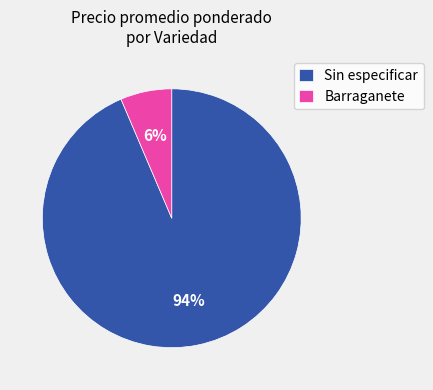

Rank the categories by value from lowest to highest.

Barraganete, Sin especificar